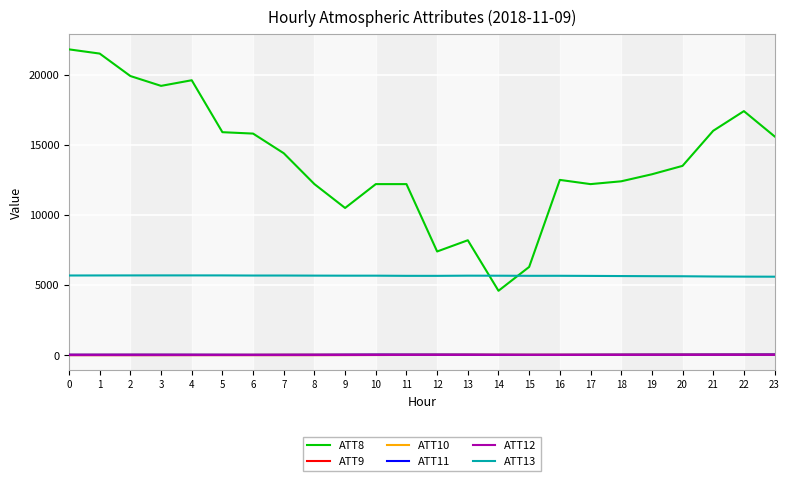

What is the difference between the highest and lowest values at 1?

21487.0